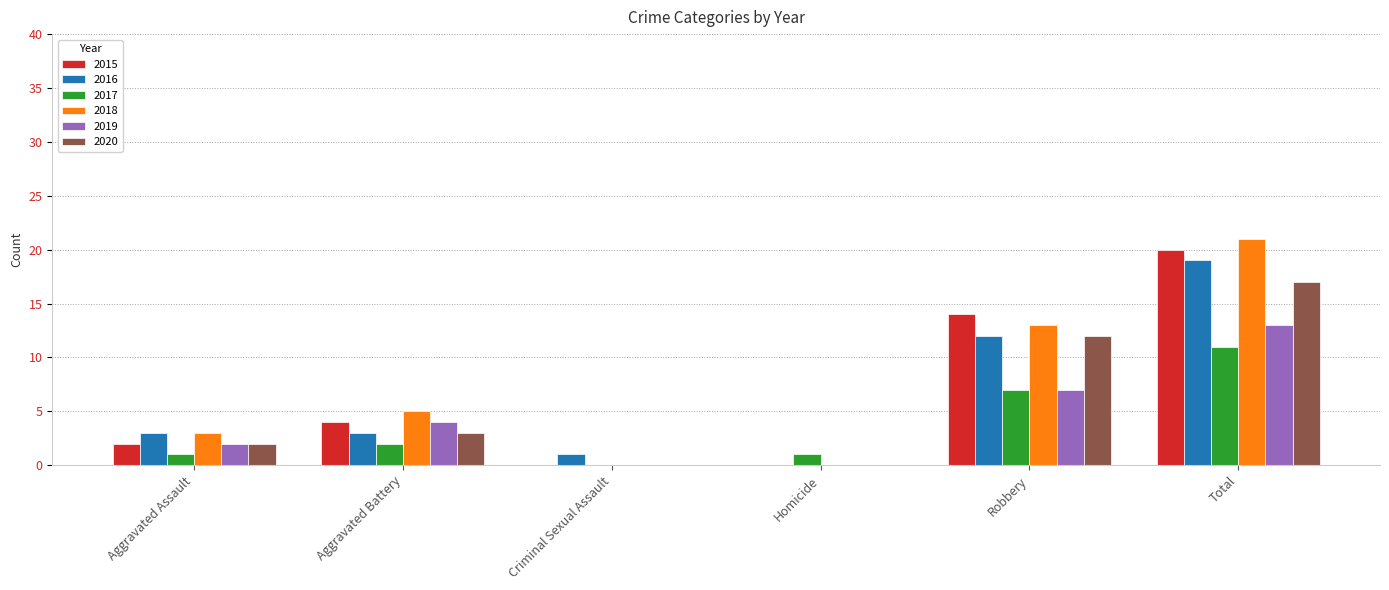

At which label is 2019 closest to 6?

Robbery